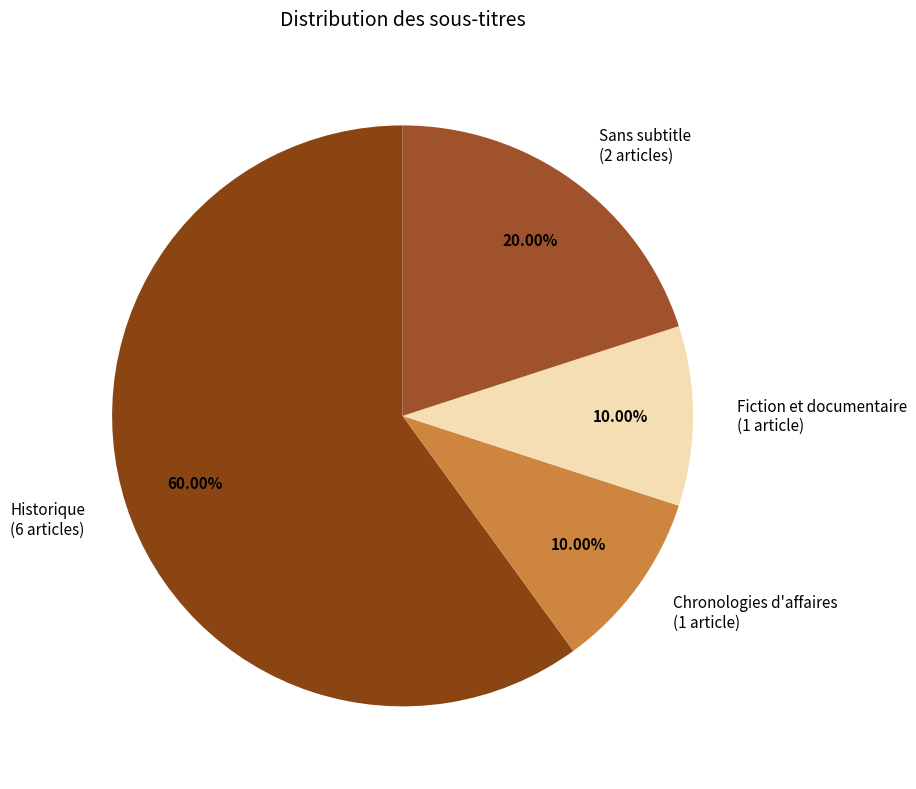

How much of the chart is everything except Historique?

40.0%